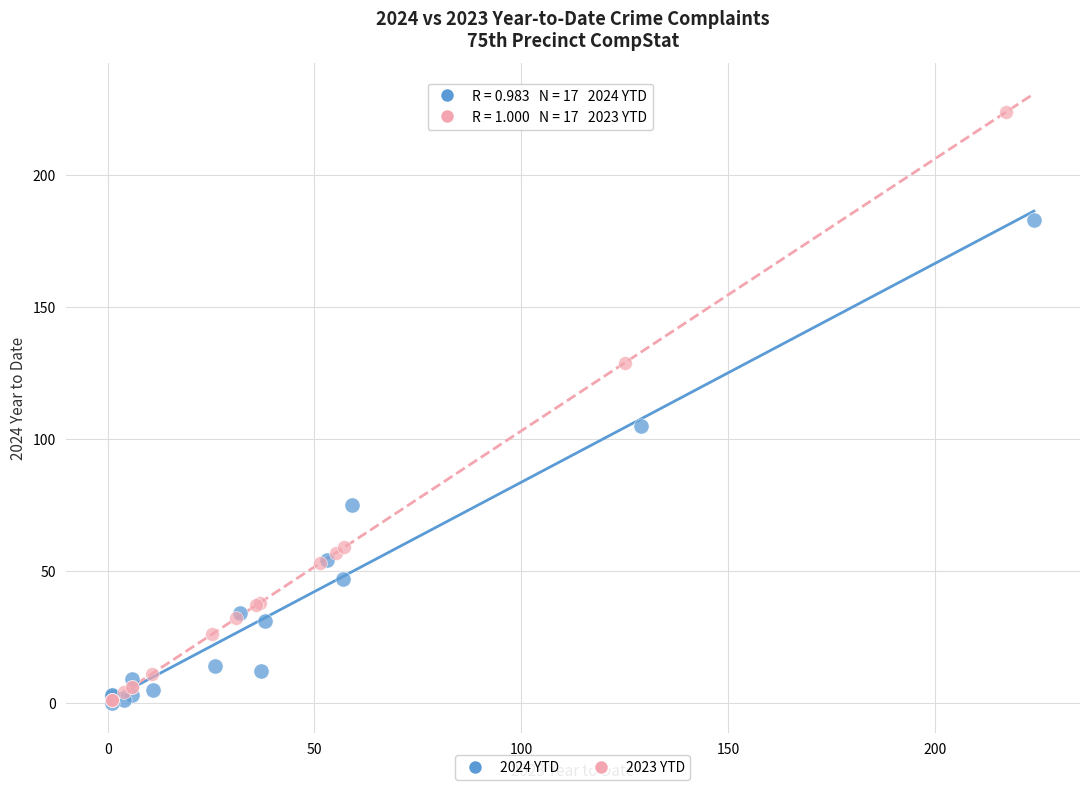

Which series contains the highest Y value?

2023 YTD